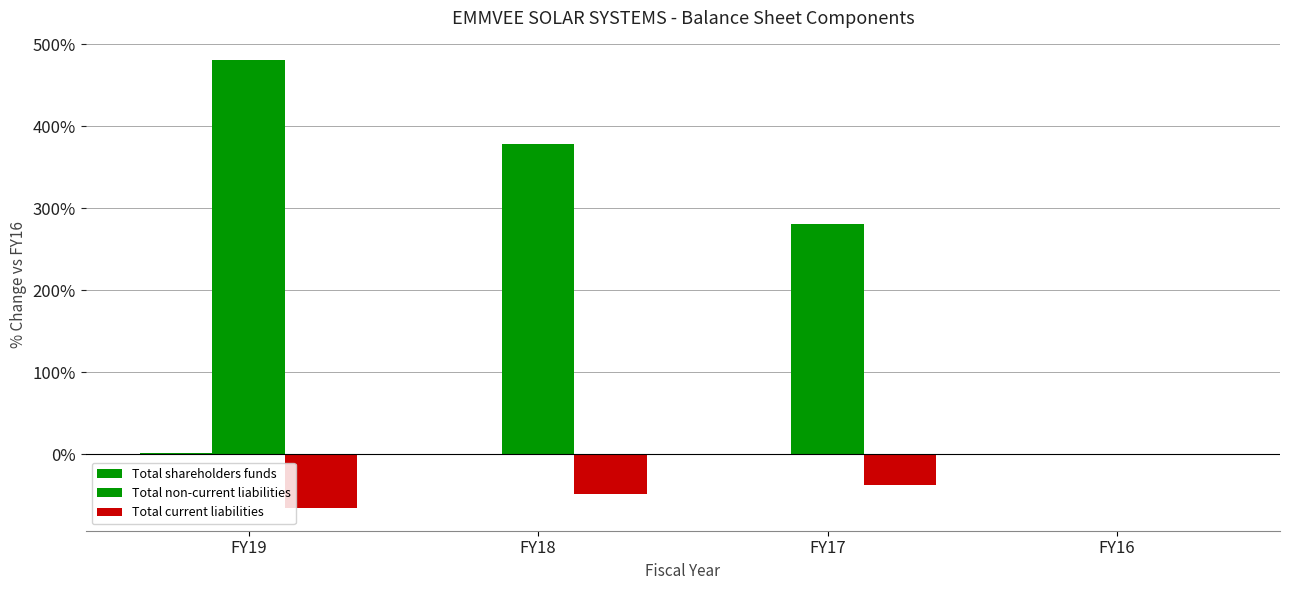

How many distinct data groups are displayed?

3